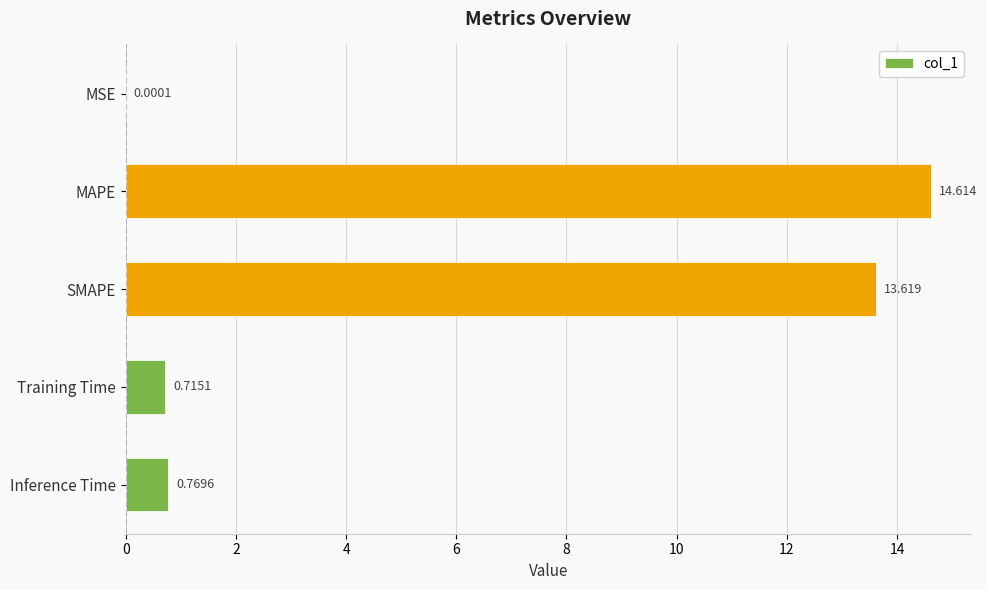

Which has a higher value, Training Time or Inference Time?

Inference Time